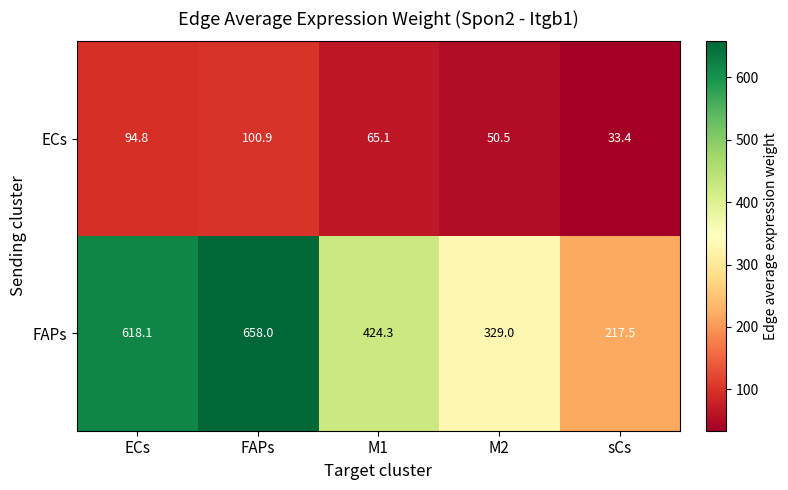

Which category has the lowest value across all series?

sCs